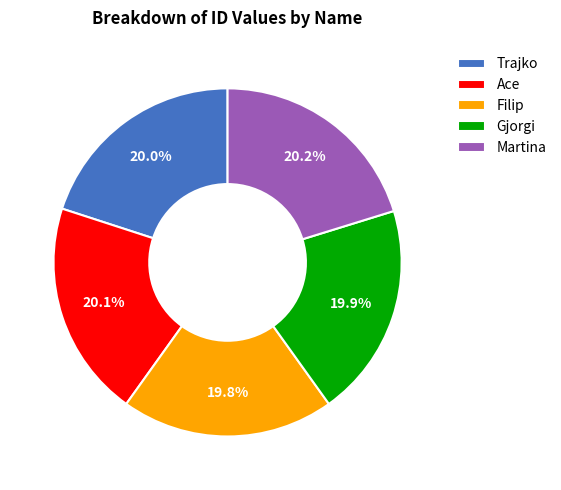

Is it true that Gjorgi is 20% of the pie?

True